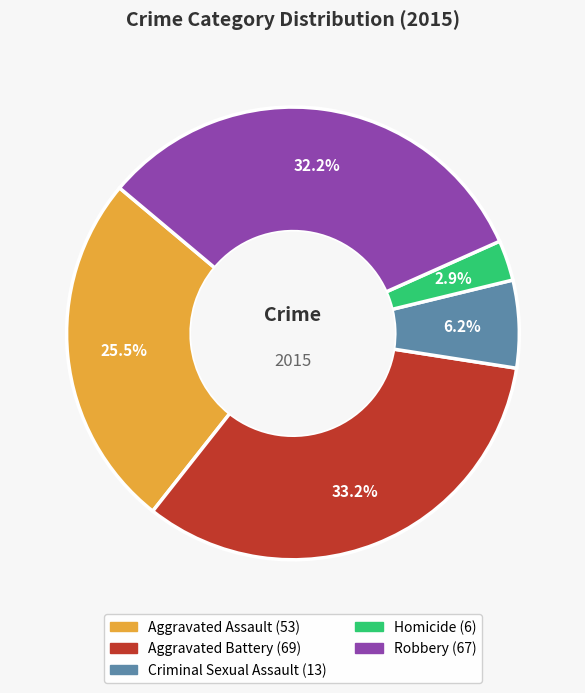

Rank the categories by value from lowest to highest.

Homicide, Criminal Sexual Assault, Aggravated Assault, Robbery, Aggravated Battery